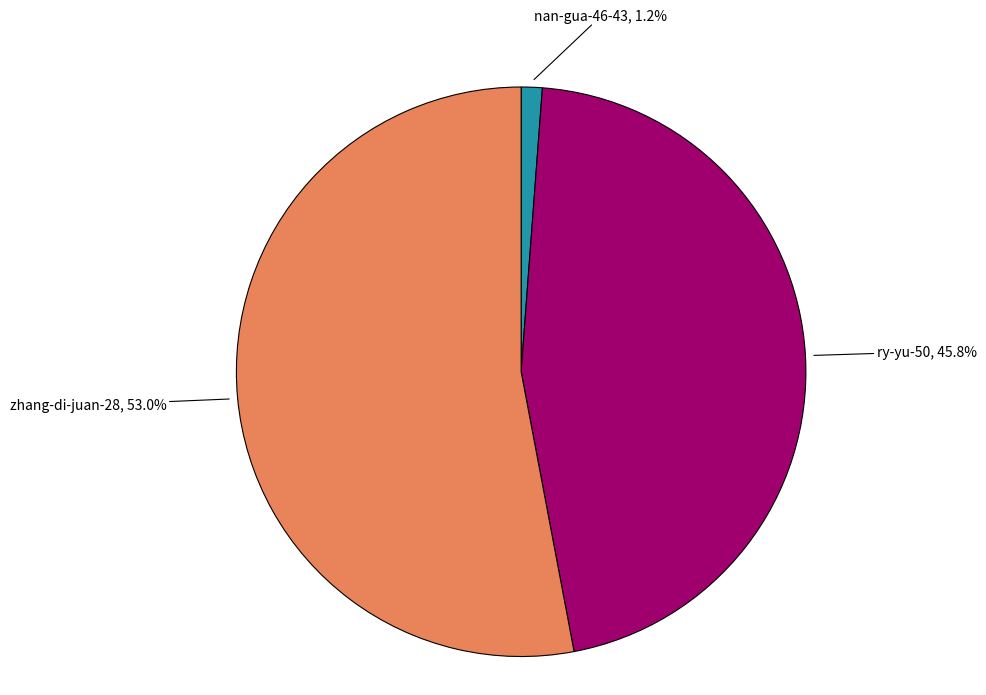

To the nearest percent, what is the average slice percentage?

33%